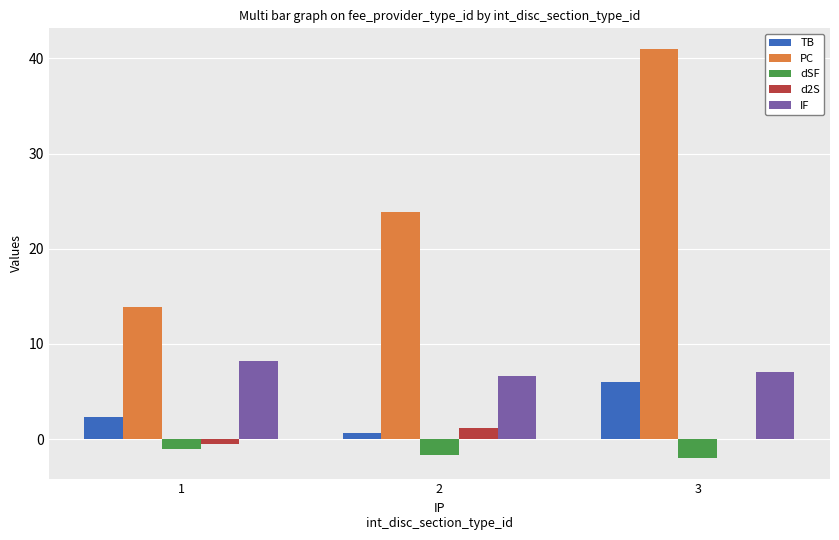

What is the sum of all TB values?

9.0